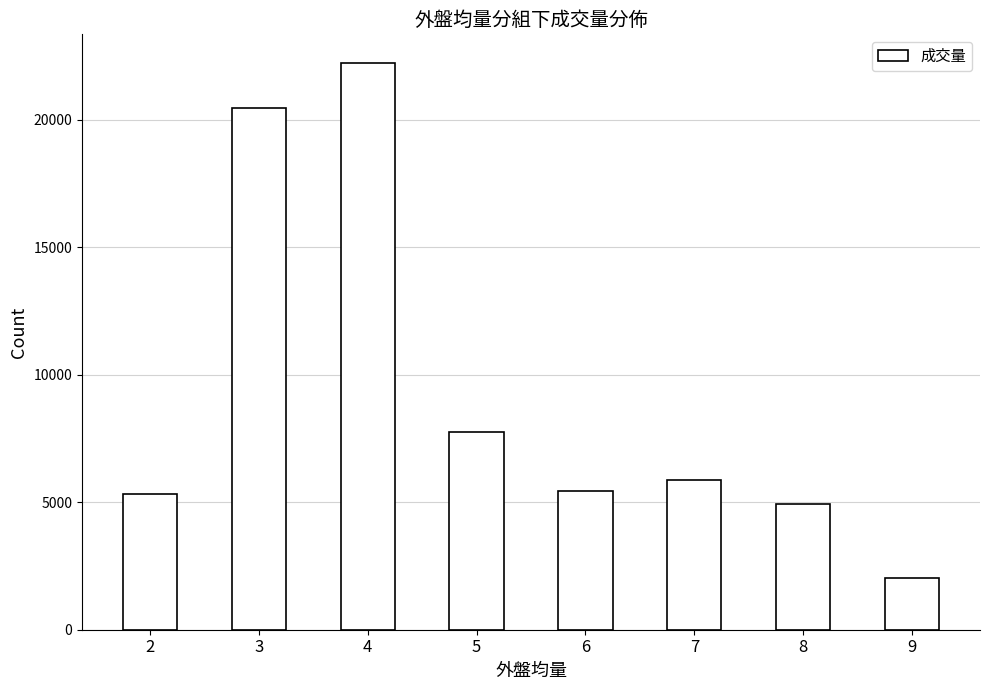

What is the change in value from 2 to 9?

-3263